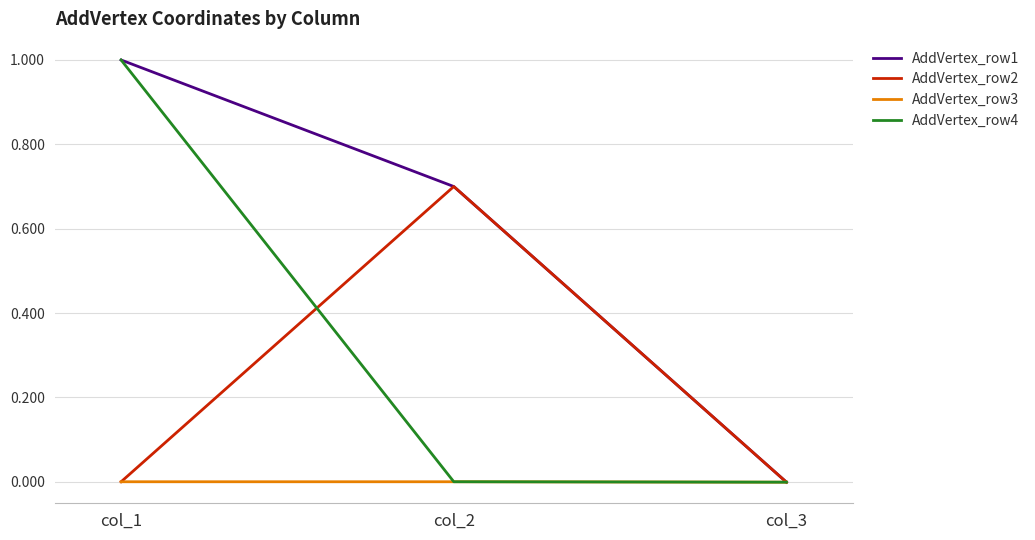

List the series in order of their overall mean, highest first.

AddVertex_row1, AddVertex_row4, AddVertex_row2, AddVertex_row3